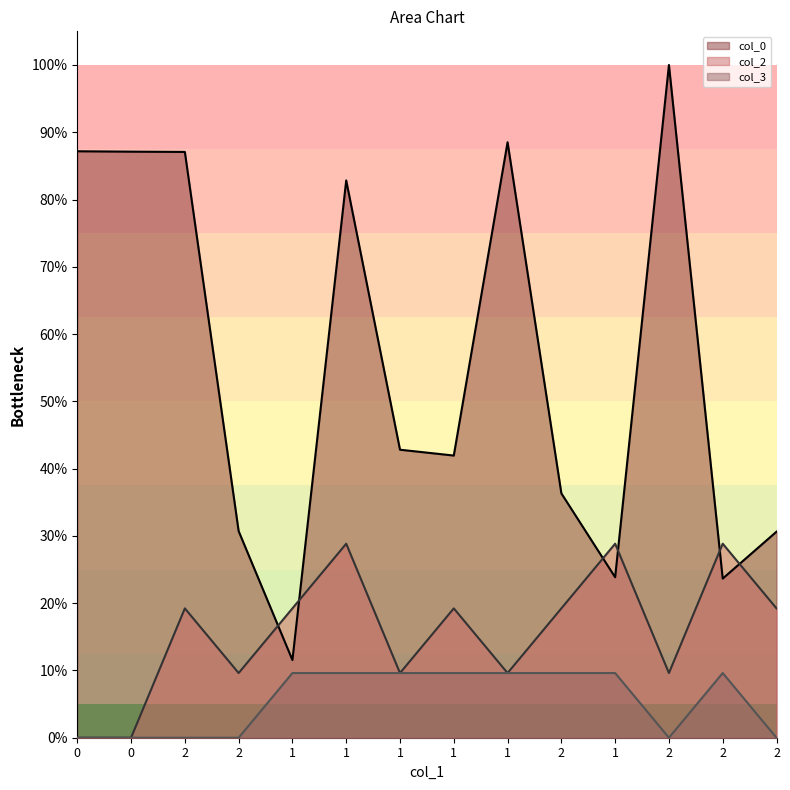

True or false: col_2 and col_3 intersect in this chart.

False